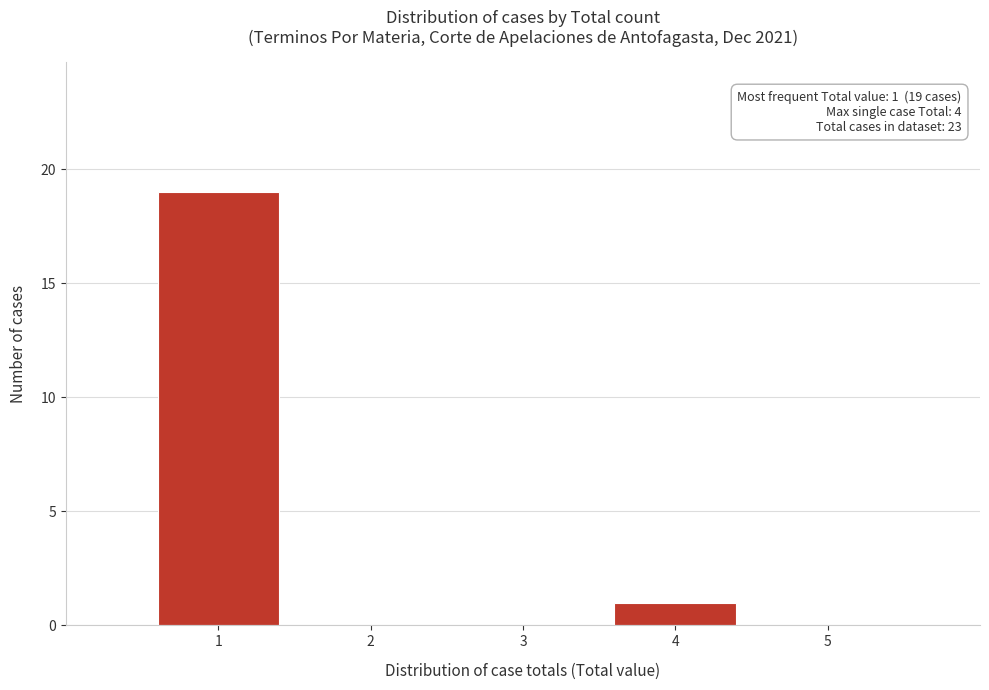

Reading left to right, transcribe all the data shown in this chart.

1=19	2=0	3=0	4=1	5=0